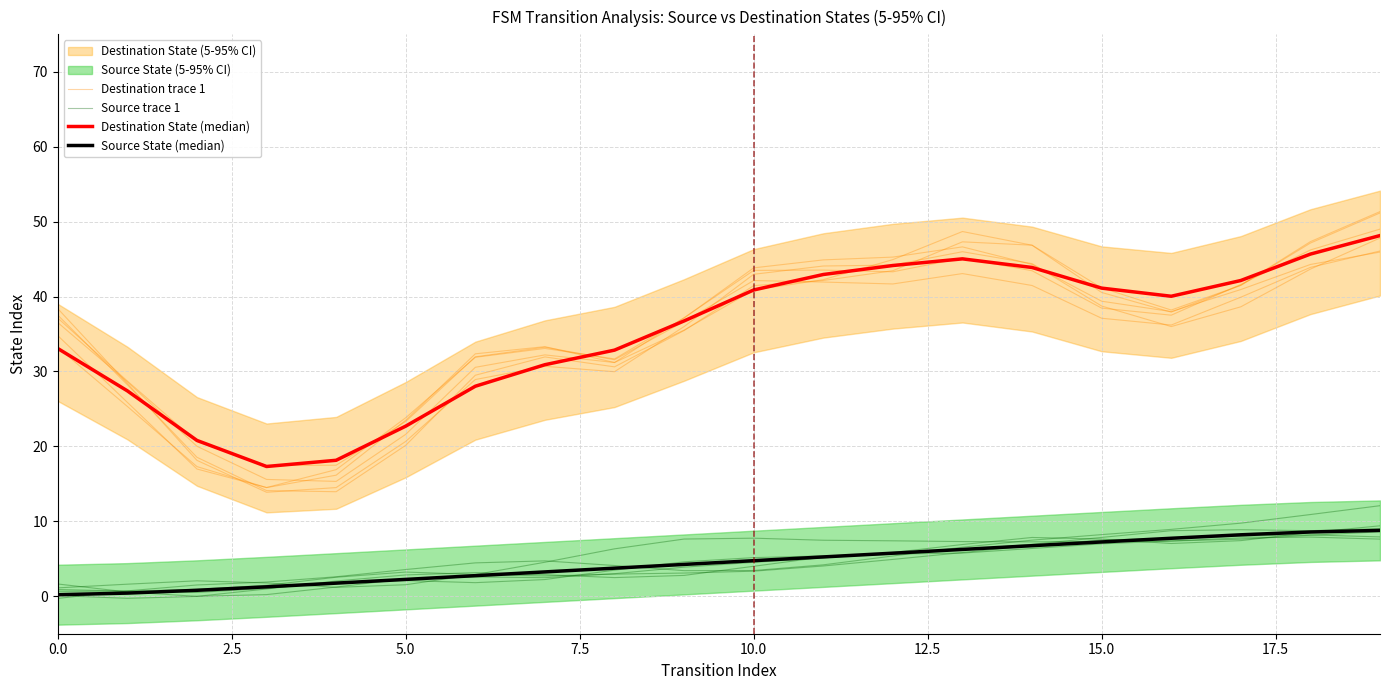

True or false: Source State (median) and Destination trace 1 cross at least once.

False